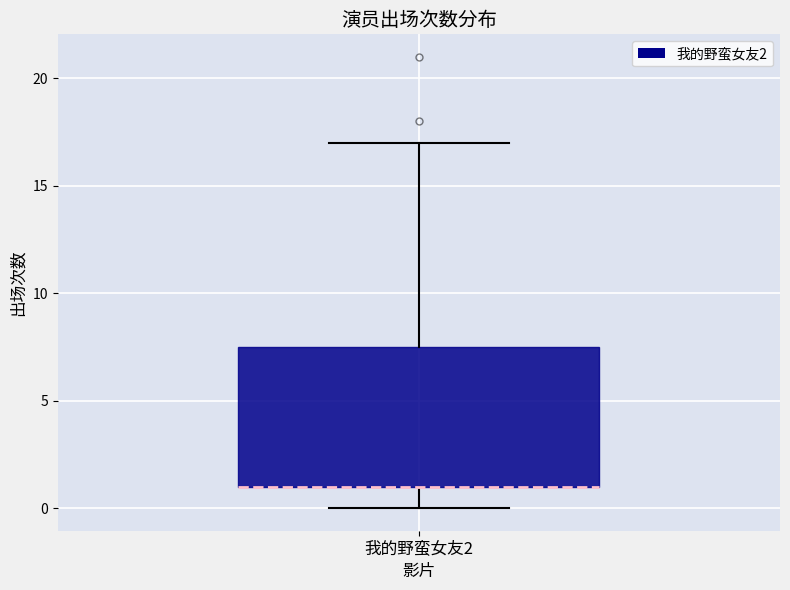

Where is the upper edge of the box for 我的野蛮女友2 on the y-axis? The values are not printed on the chart, so give them approximately, as read against the axis.

7.5